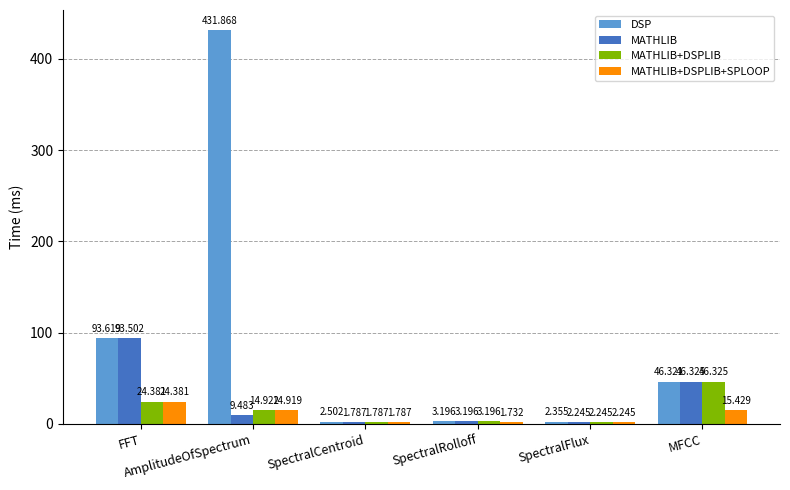

Where does the MATHLIB+DSPLIB+SPLOOP series first go above 14?

FFT